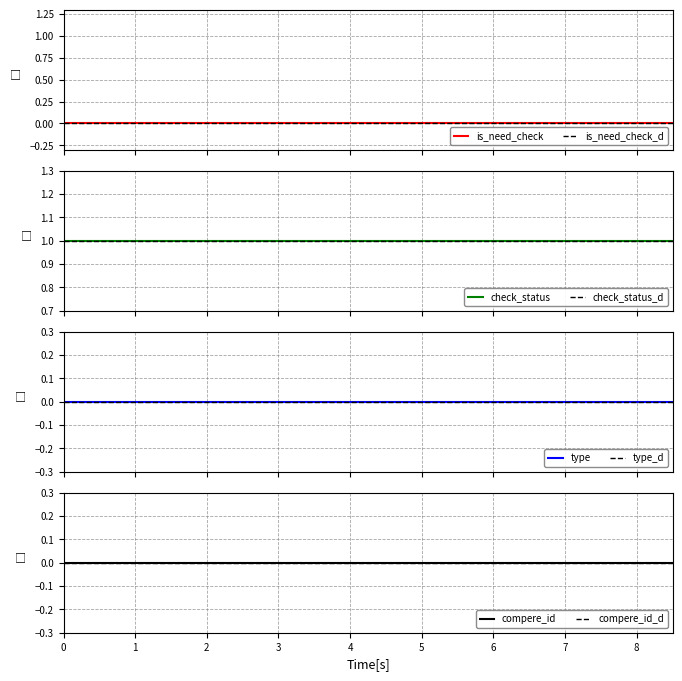

True or false: compere_id has more than 0 points higher than both neighbors.

False